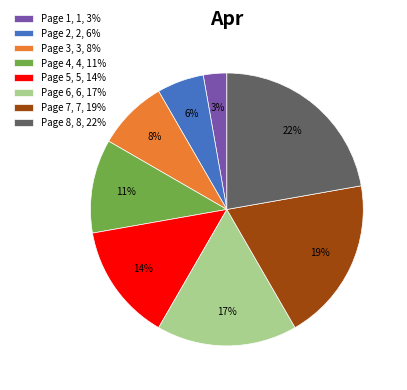

What is the largest slice in the pie chart?

Page 8